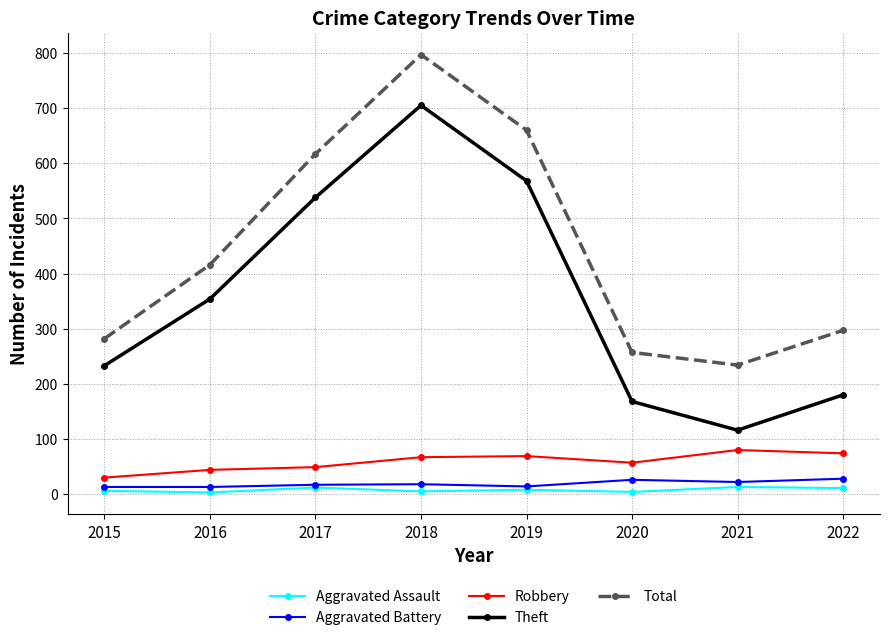

How many categories are shown in the chart?

8